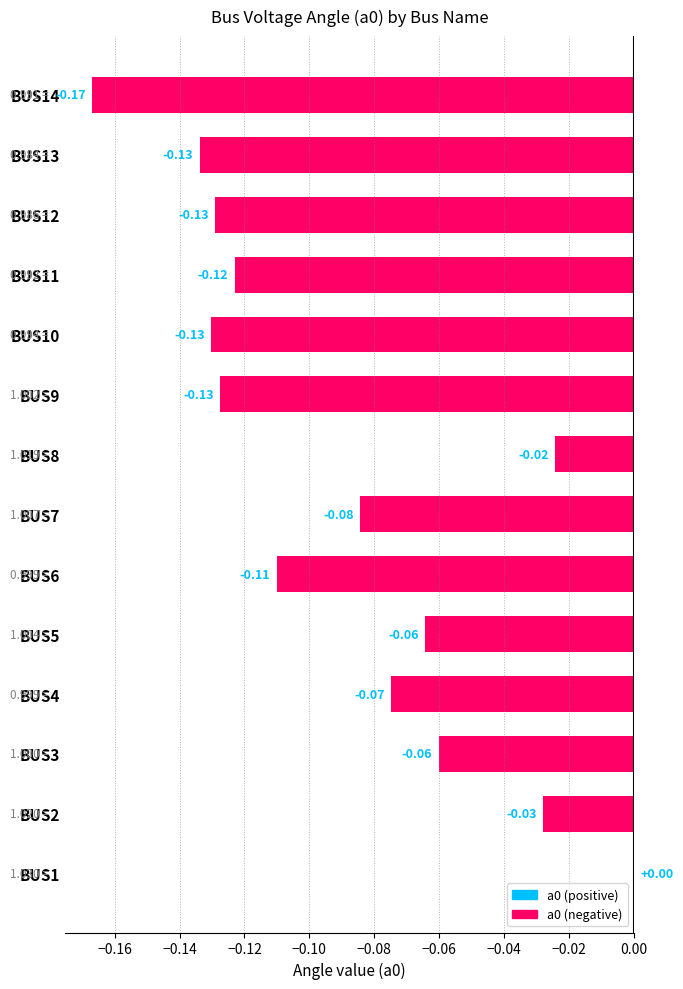

The value at BUS11 is -0.2. True or false?

False